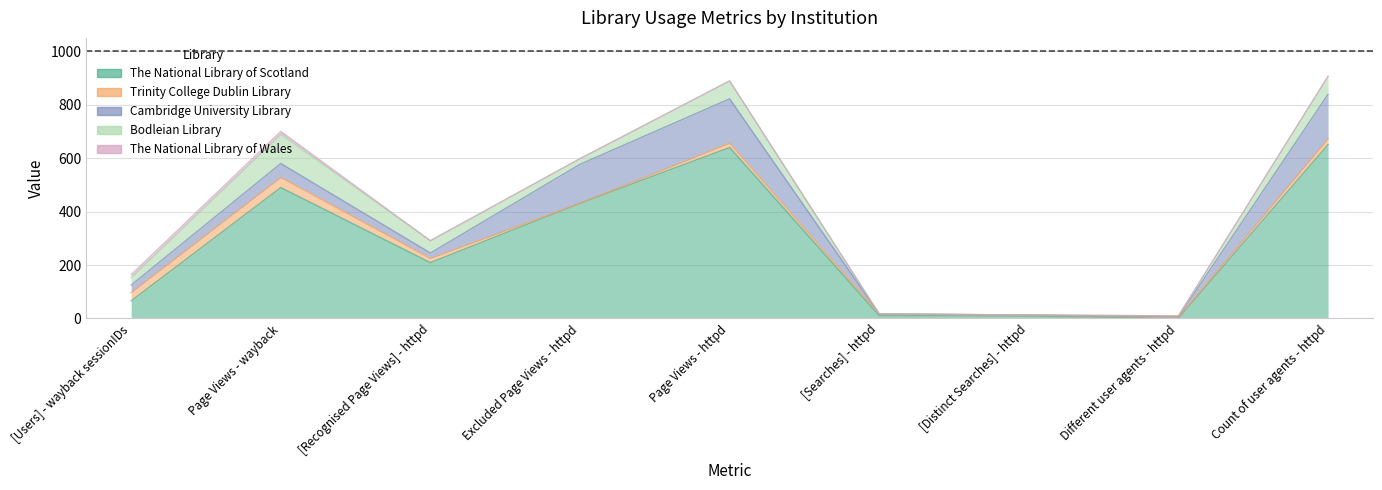

True or false: Cambridge University Library and The National Library of Scotland cross at least once.

True